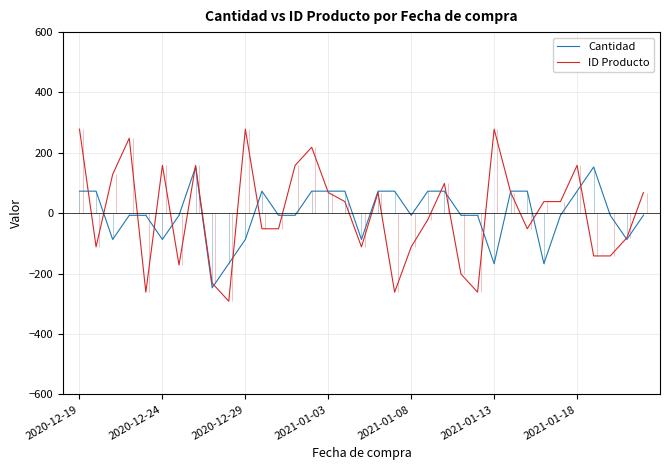

What is the highest value of the Cantidad series?

153.1